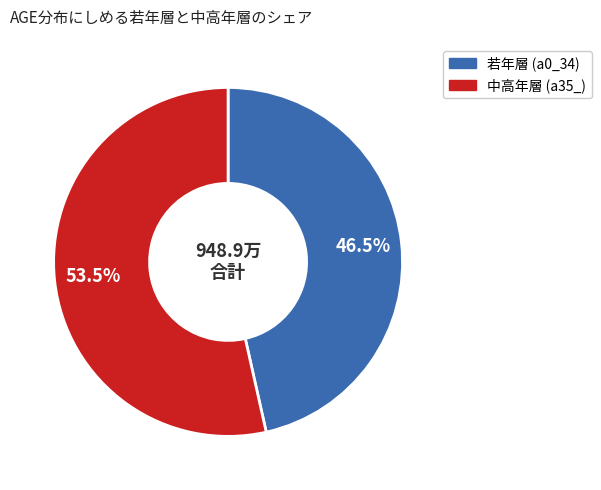

Does any single category account for the majority?

Yes